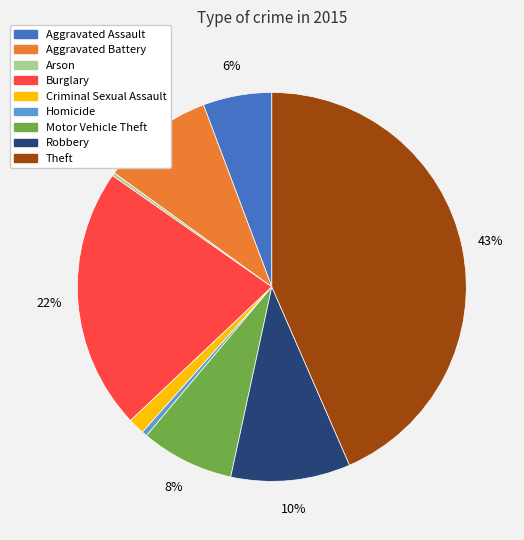

What percentage is the Robbery slice, to the nearest percent?

10%